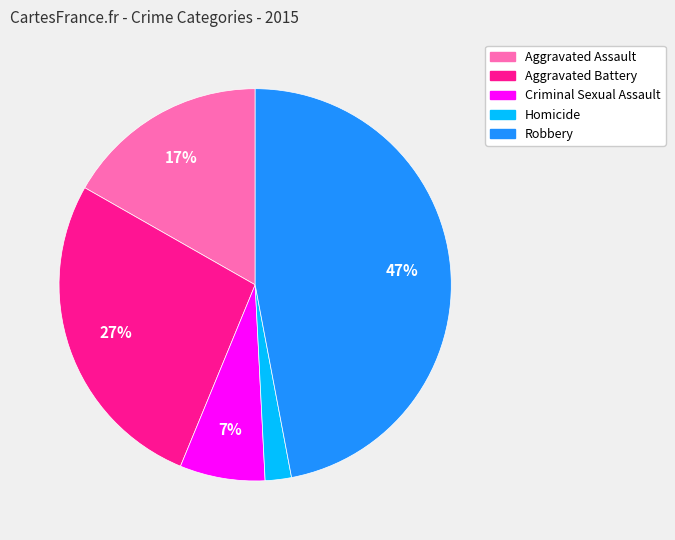

True or false: Aggravated Assault accounts for 29% of the total.

False